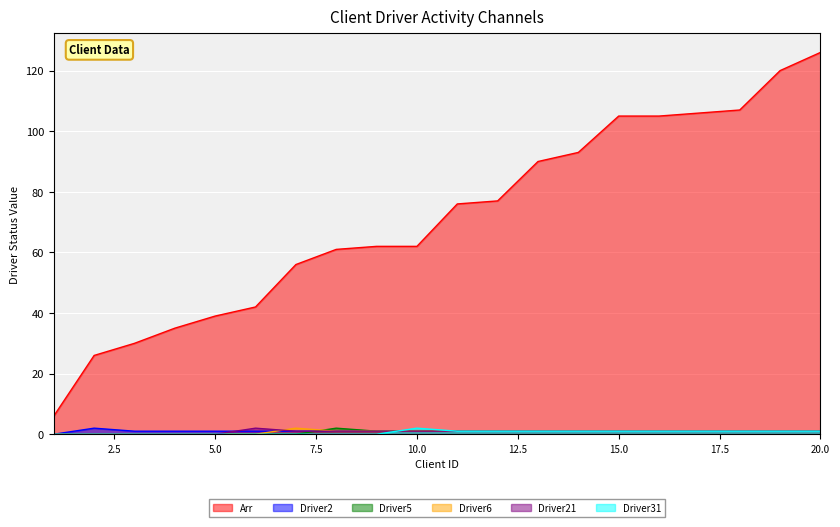

Which series has the widest spread of values?

Arr